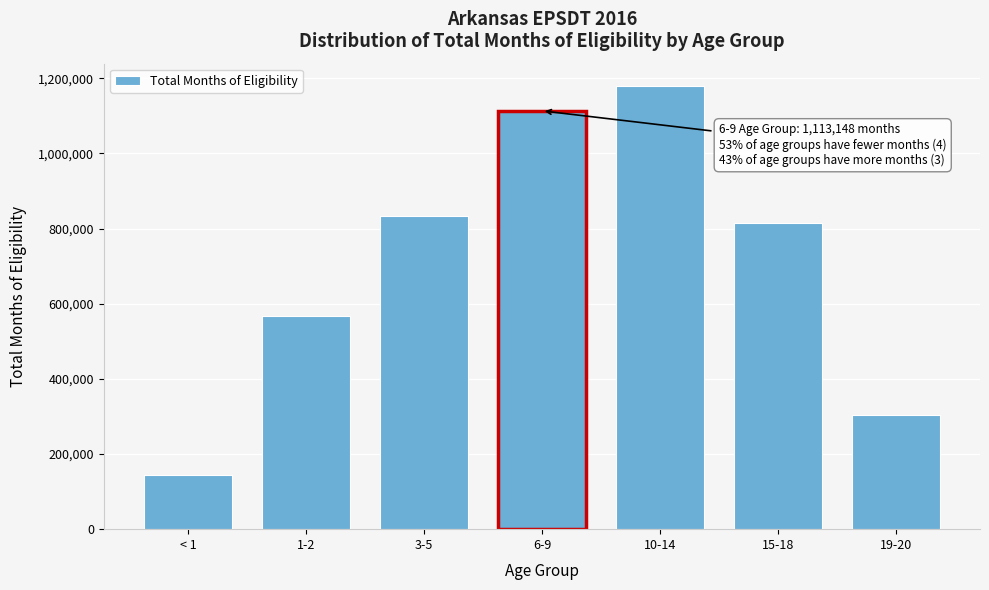

Reading left to right, what are all the values shown in this chart?

< 1=144716	1-2=566483	3-5=832662	6-9=1113148	10-14=1179674	15-18=815903	19-20=302939